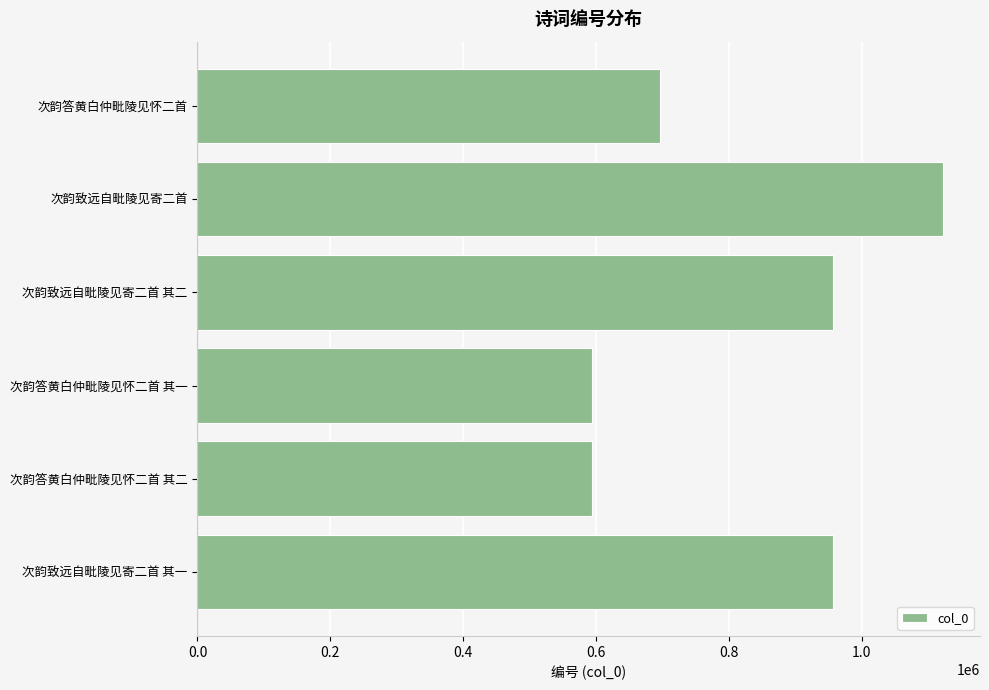

True or false: the data shows 594504 at 次韵答黄白仲毗陵见怀二首 其二.

True